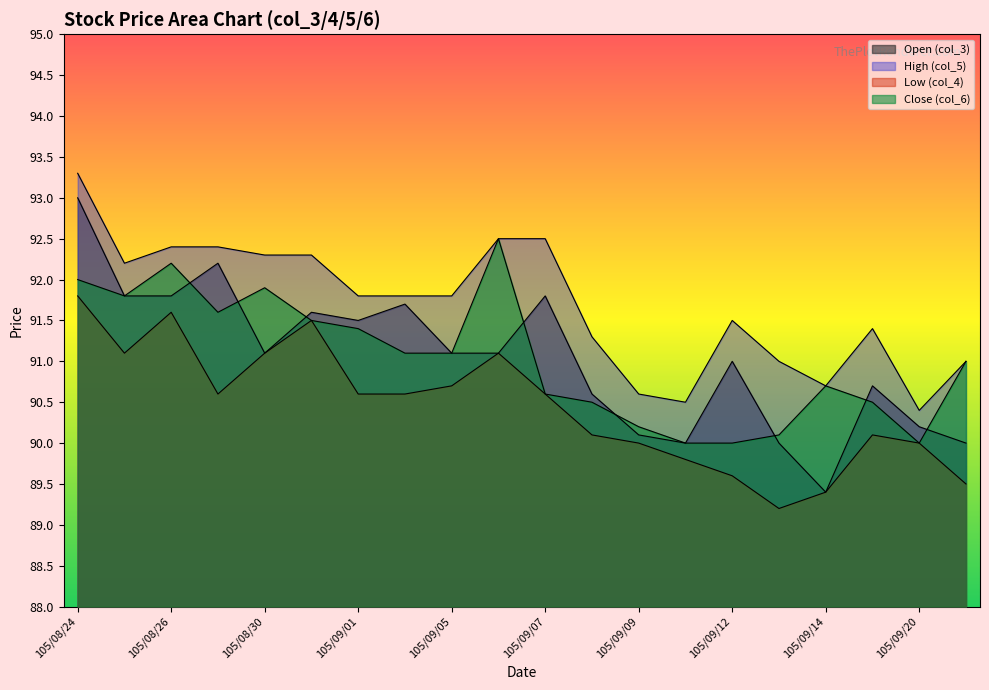

What is the sum of the col_6 values at 105/09/12 and 105/08/31?

181.5